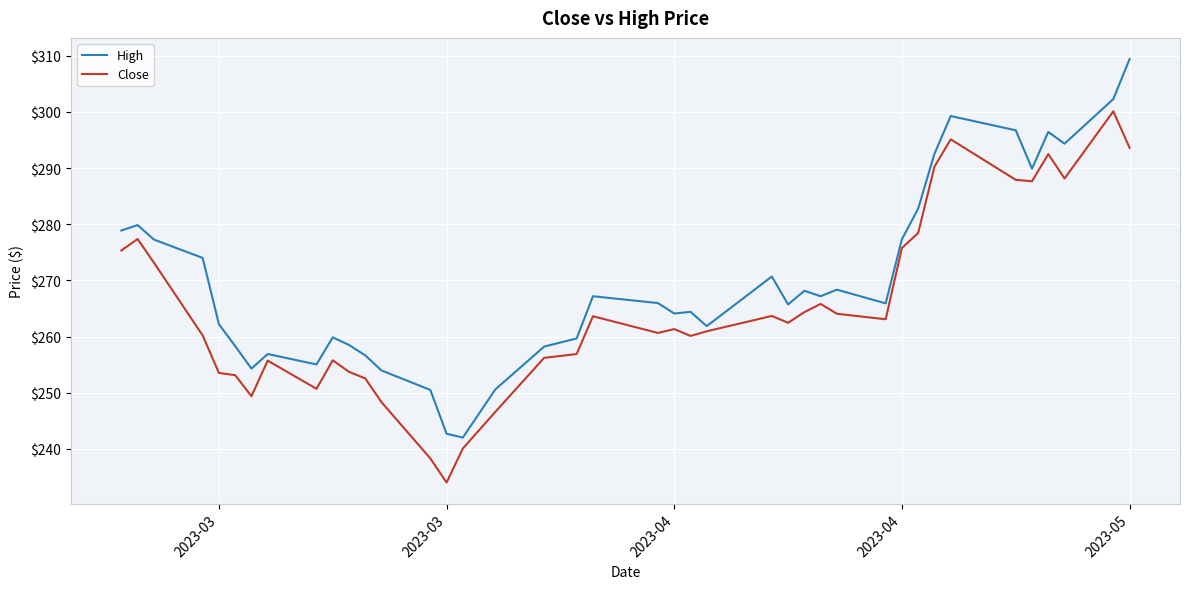

What is the difference between the second highest and minimum values in the High series?

60.3